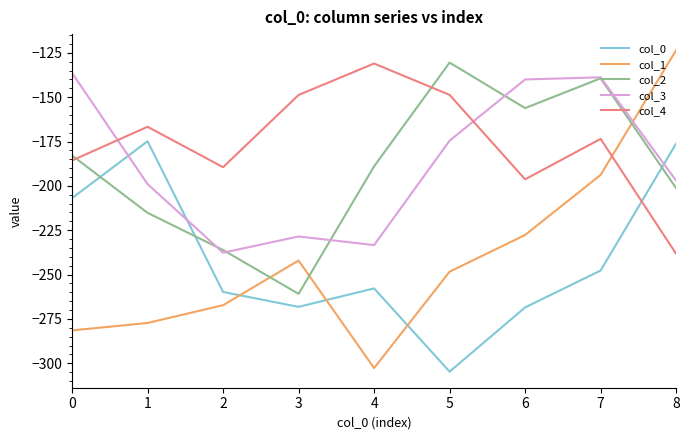

Between 1 and 3, which series saw the biggest shift?

col_0